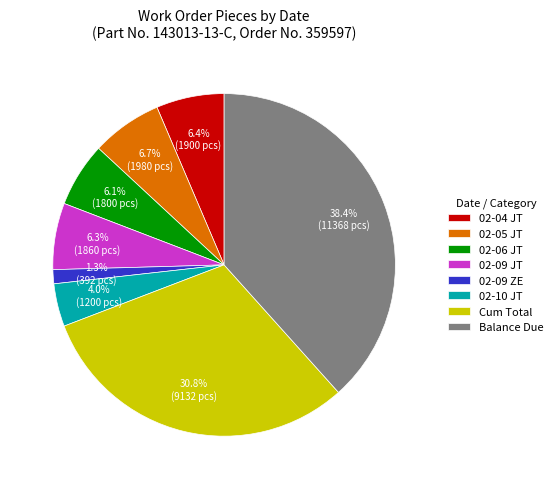

How many slices are in this pie chart?

8